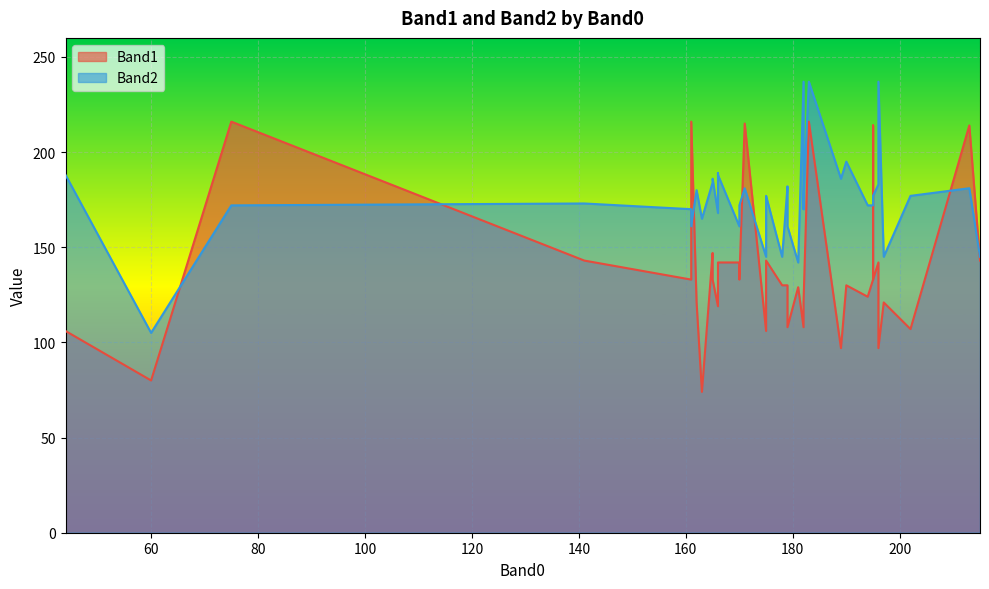

Which label corresponds to the smallest value in the chart?

163